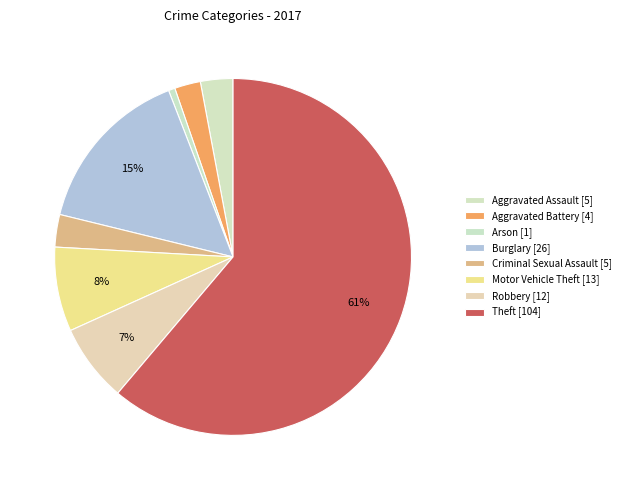

How many slices are in this pie chart?

8